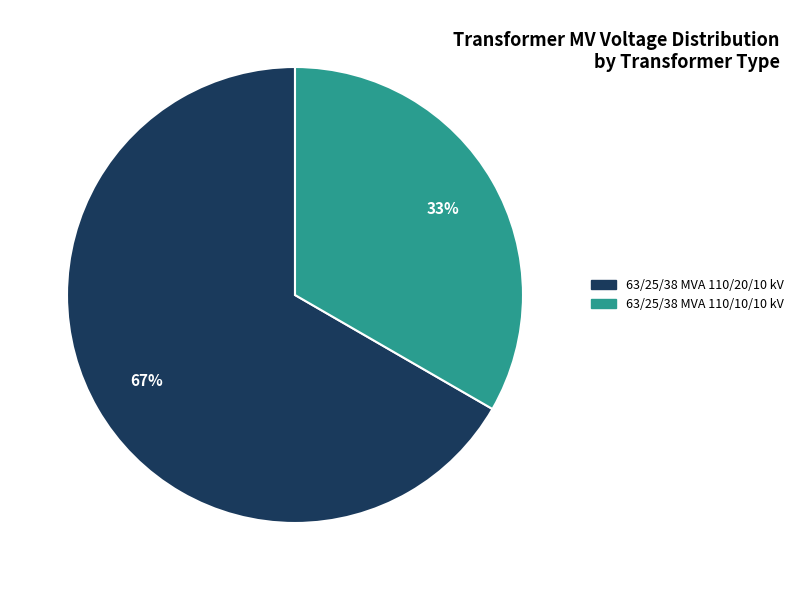

Does any single category account for the majority?

Yes